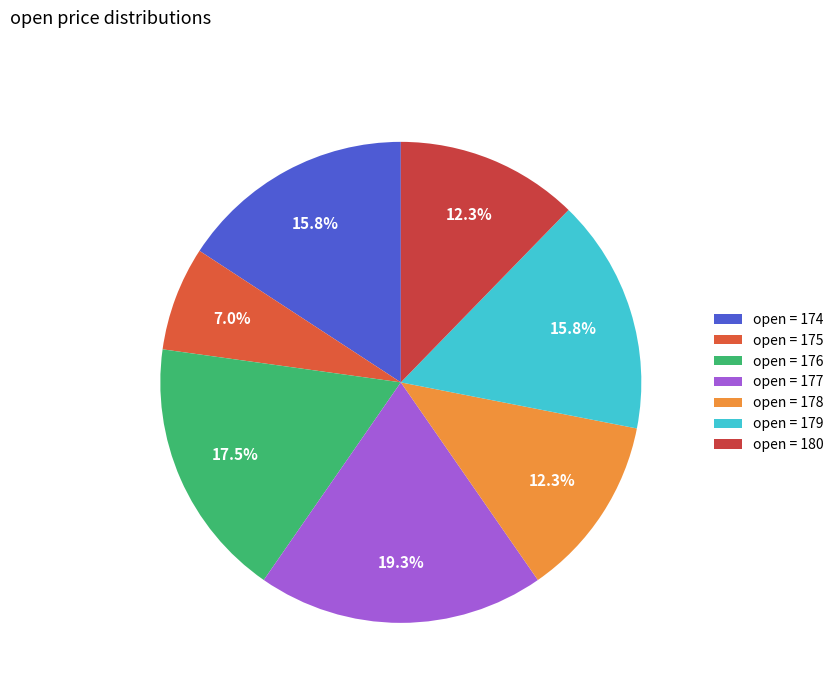

To the nearest percent, what is the average slice percentage?

14%